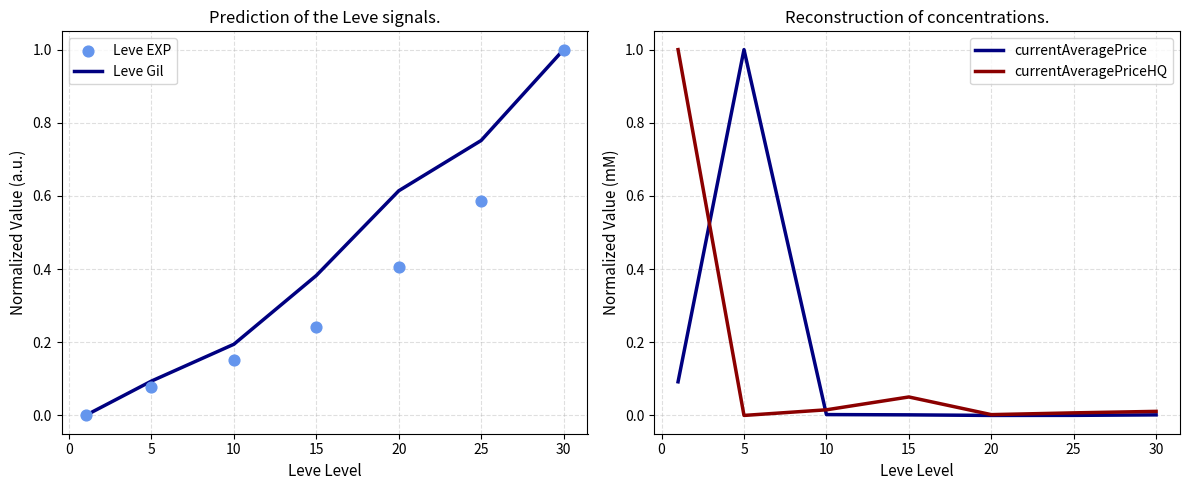

Which series reaches the minimum Y coordinate?

Leve Gil